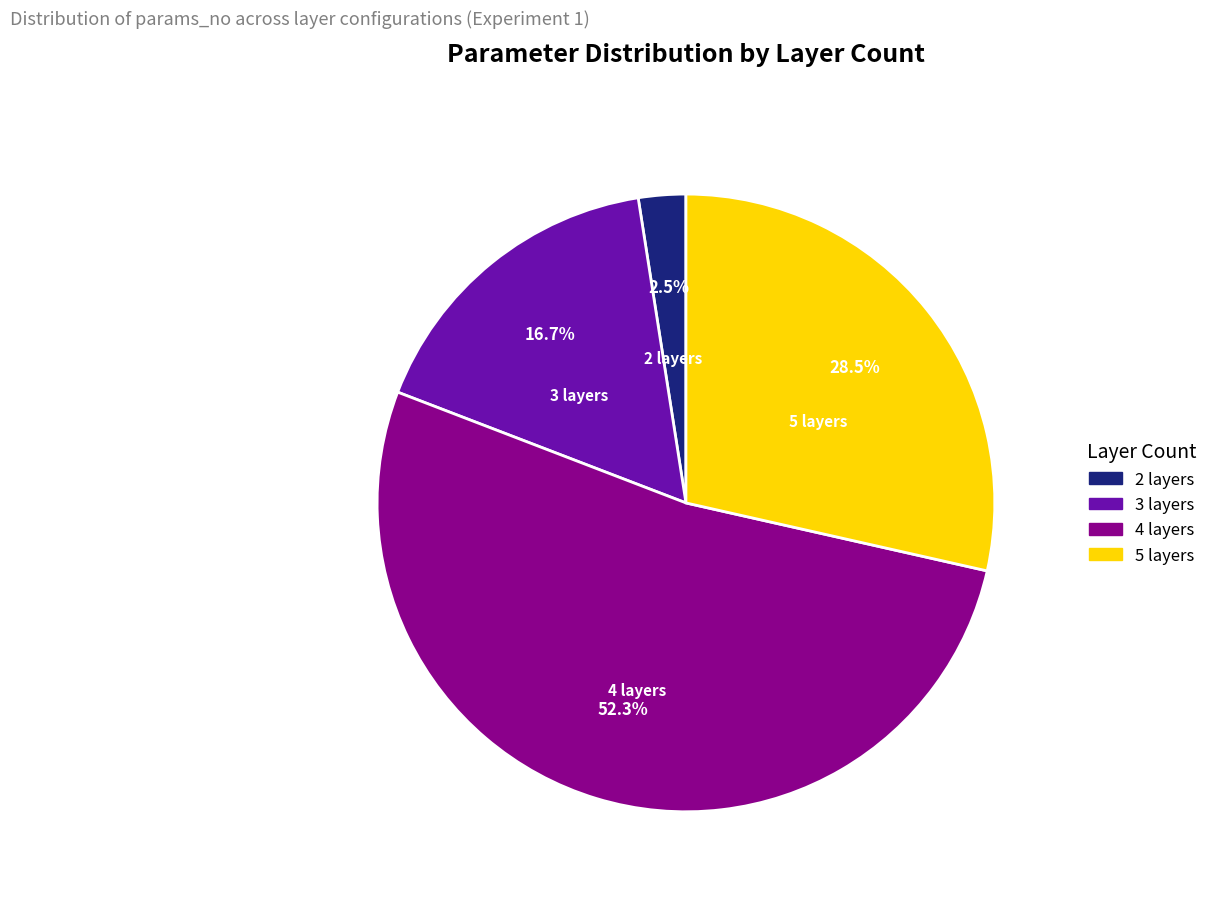

Which has a higher value, 3 layers or 5 layers?

5 layers